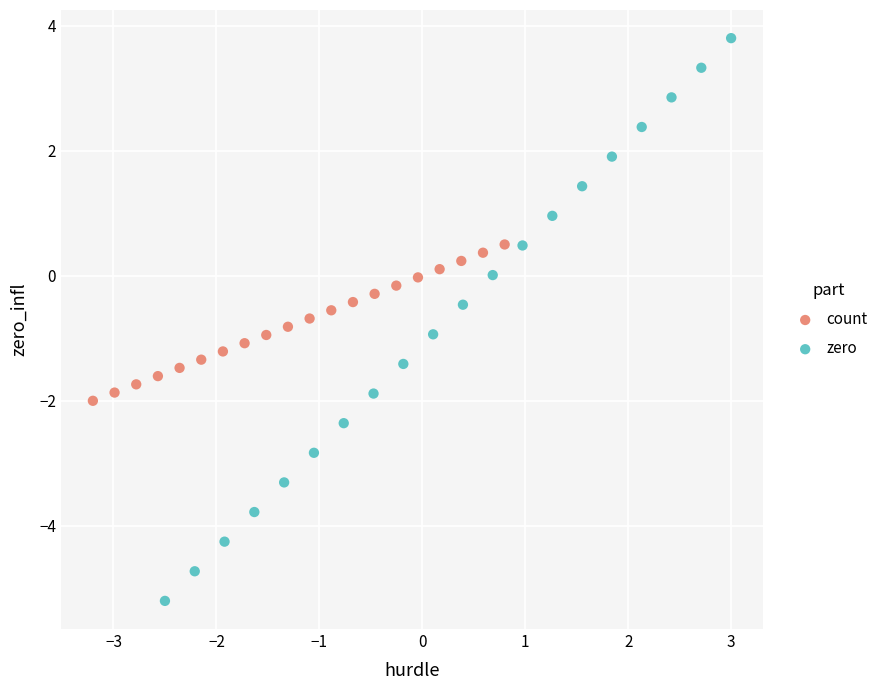

Which series reaches the minimum Y coordinate?

zero